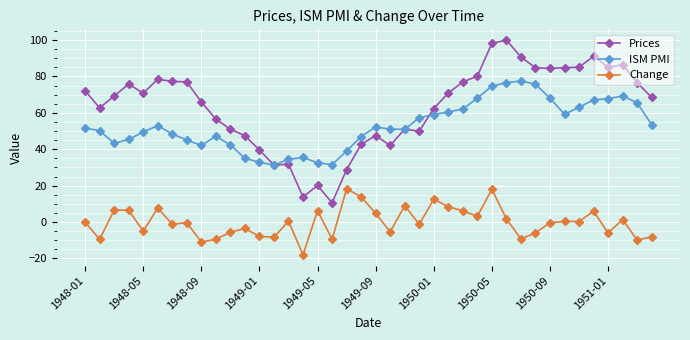

True or false: Prices has more than 0 interior local peaks.

True